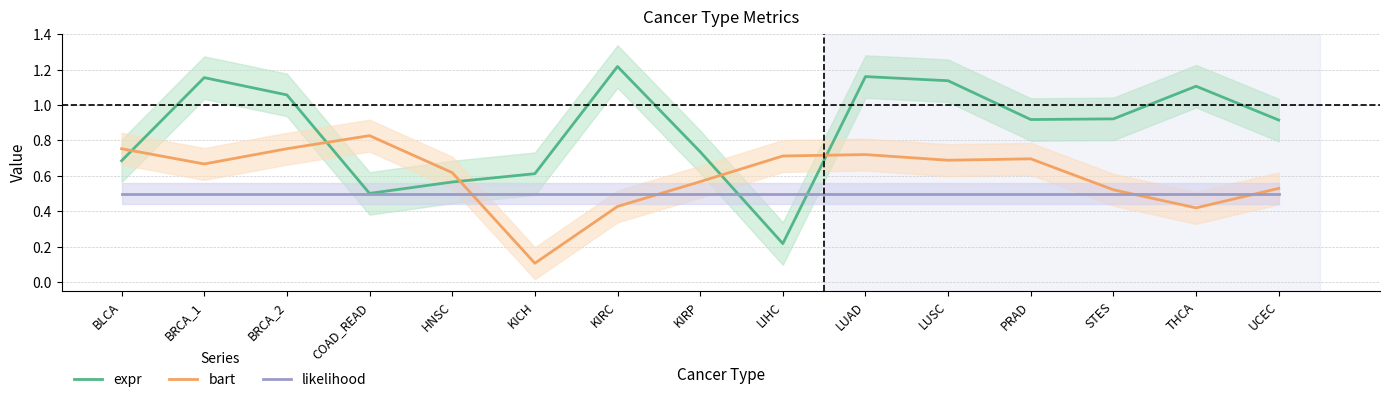

What is the difference between the maximum and minimum values in the expr series?

1.0